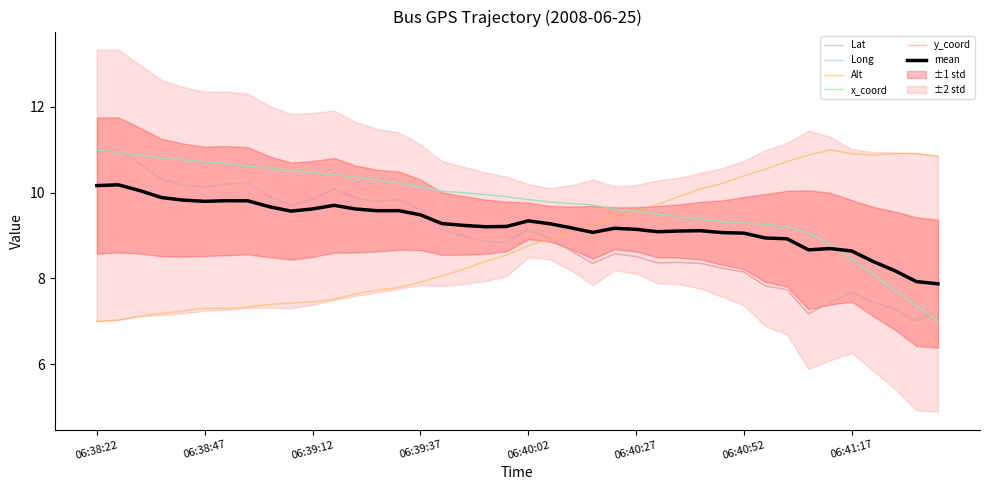

Which series ends up on top after the final intersection of y_coord and mean?

mean